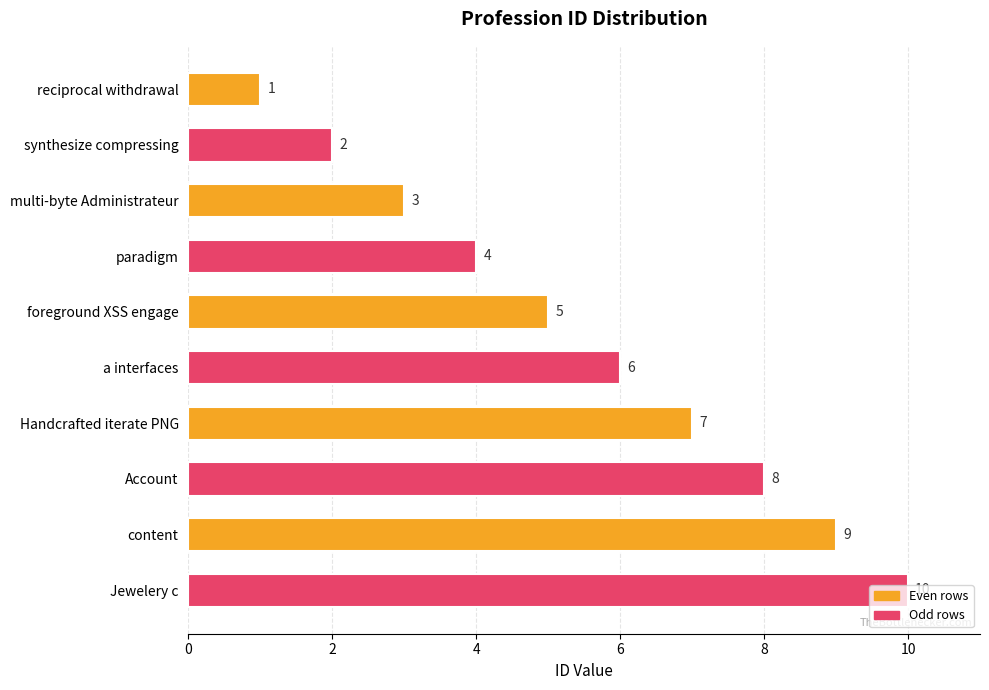

Does the chart contain stacked bars?

No